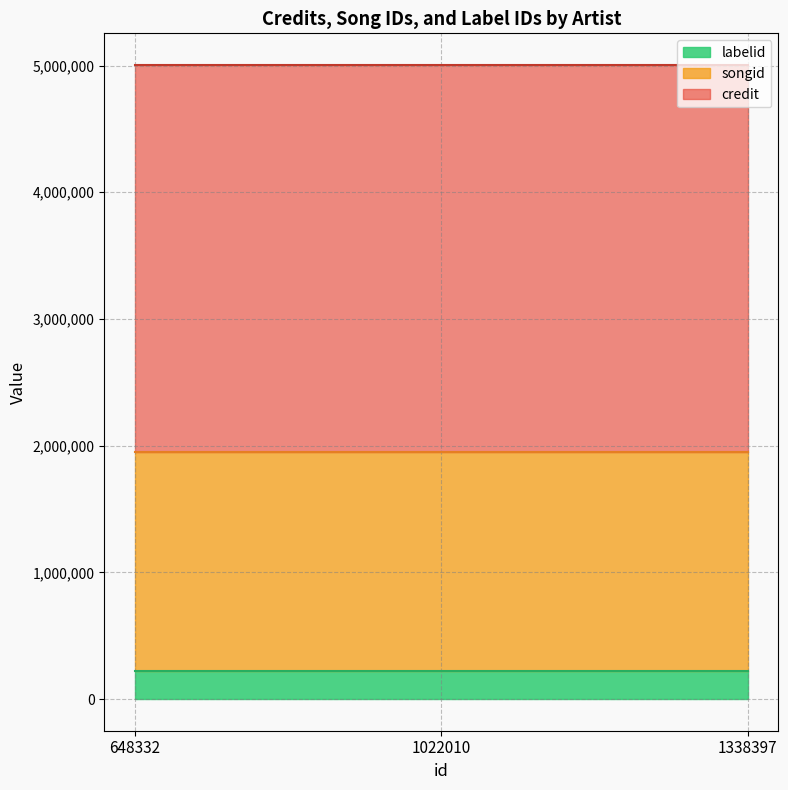

What is the total value across all series at 1338397?

5004285